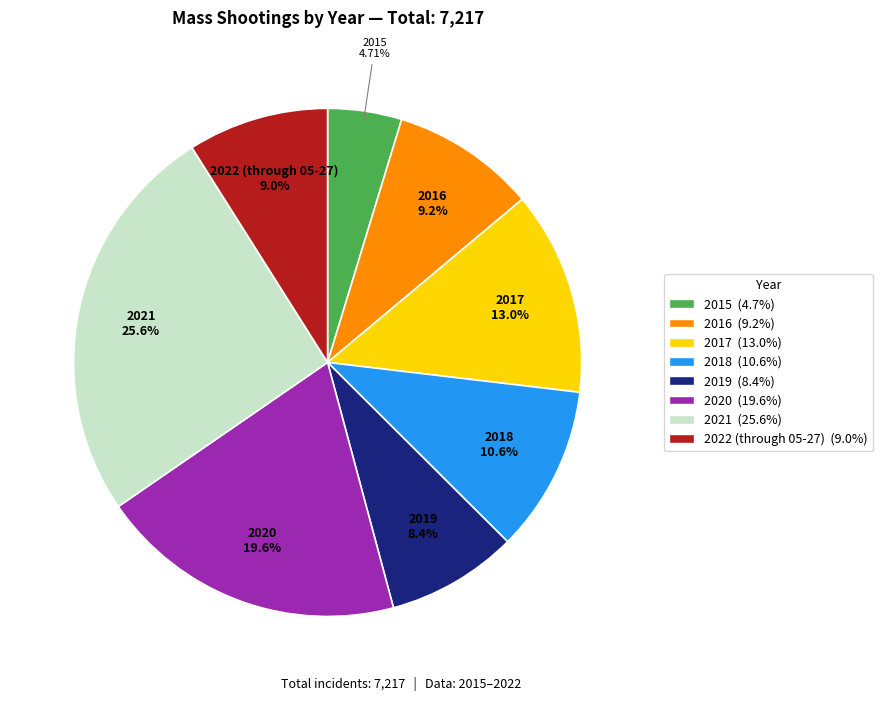

What percentage do 2022 (through 05-27) and 2020 together represent?

28.5%